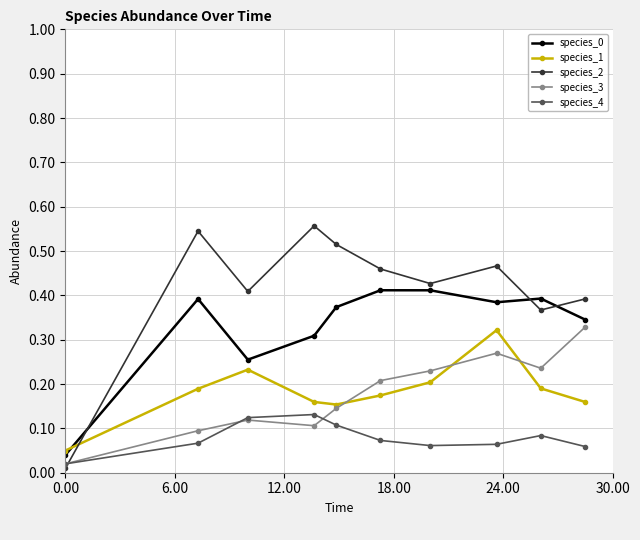

Count the species_1 values in the range 0 to 1.

10